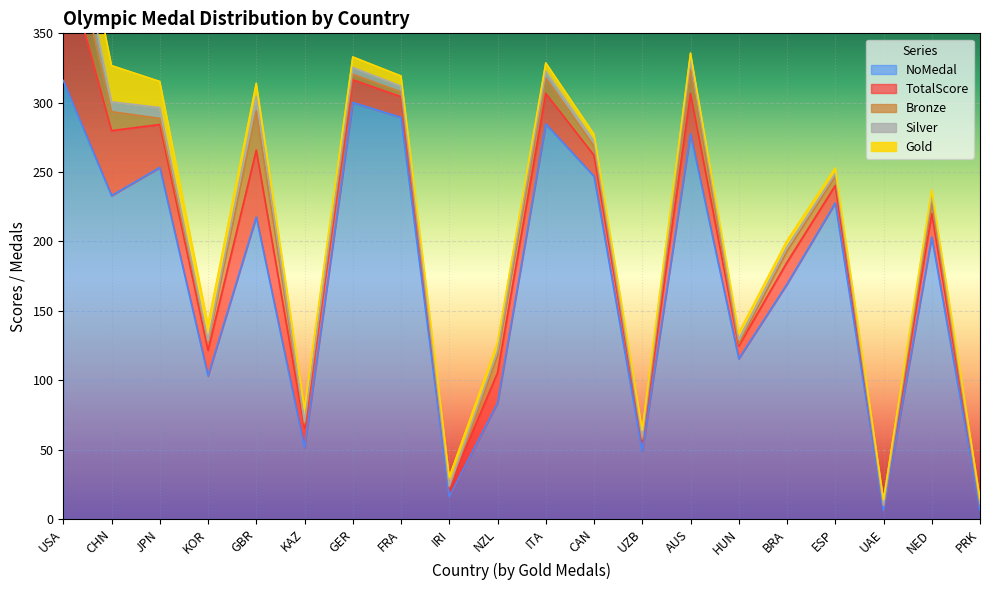

What are all the series names shown in the legend?

Gold, Silver, Bronze, TotalScore, NoMedal